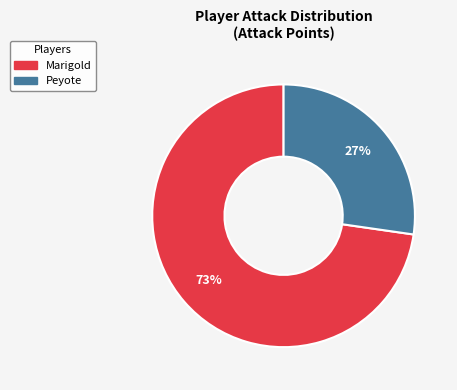

To the nearest percent, what portion does Peyote represent?

27%